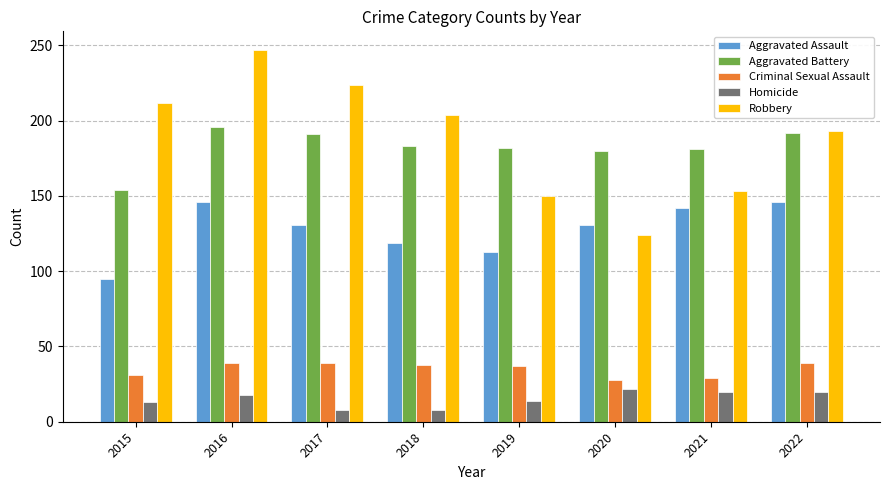

Where does the Robbery series first go above 204?

2015